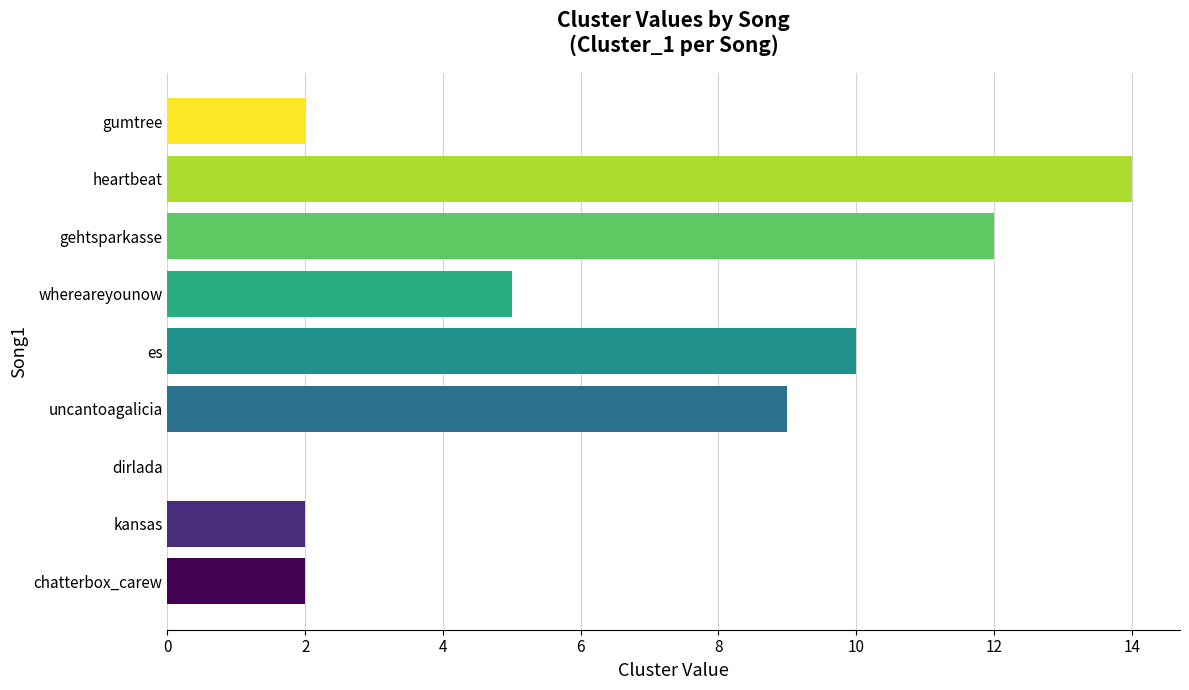

The chart shows a value of 10 at es. True or false?

True